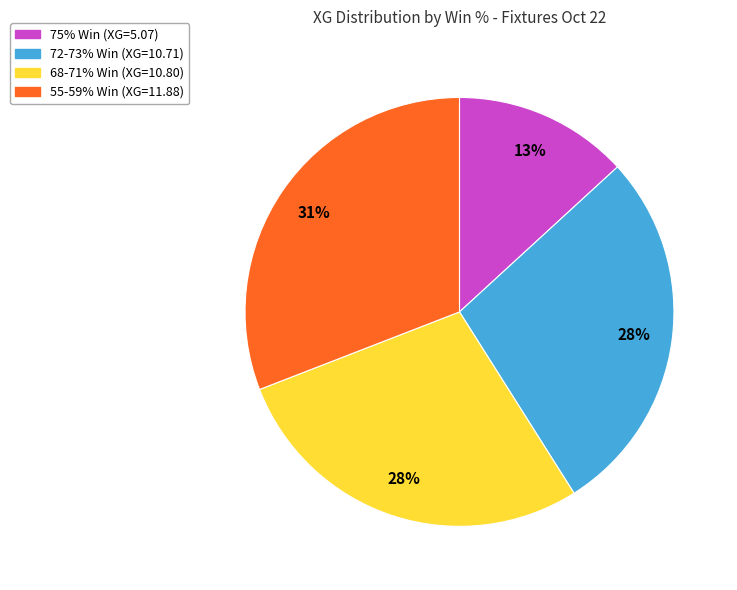

Does any single category account for the majority?

No